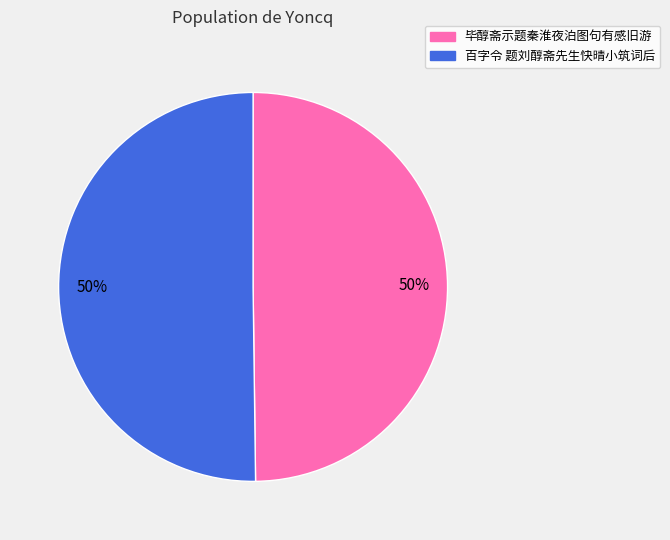

Count the number of slices in the pie.

2